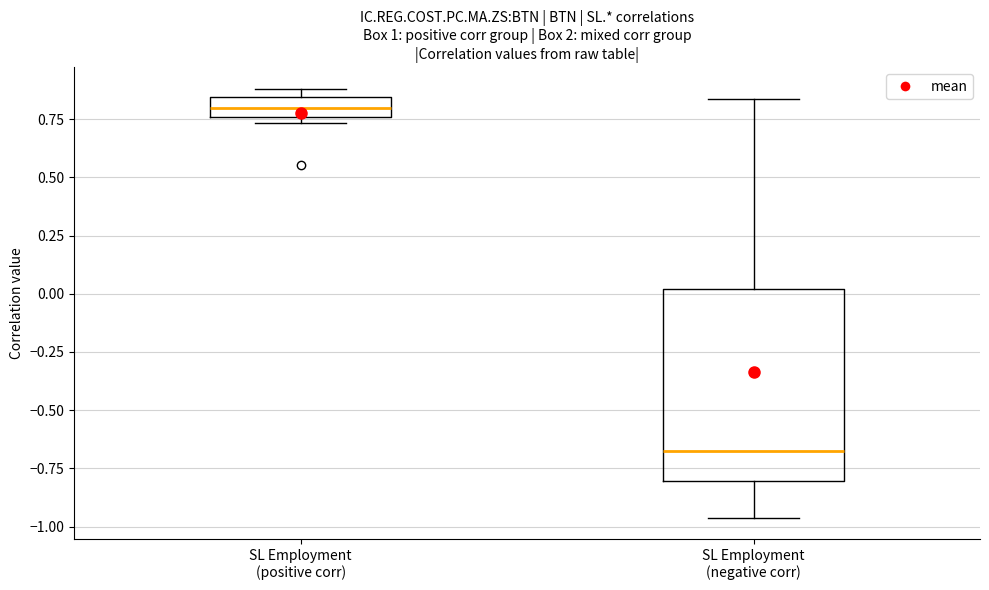

Which box has the highest median line?

SL Employment (positive corr)